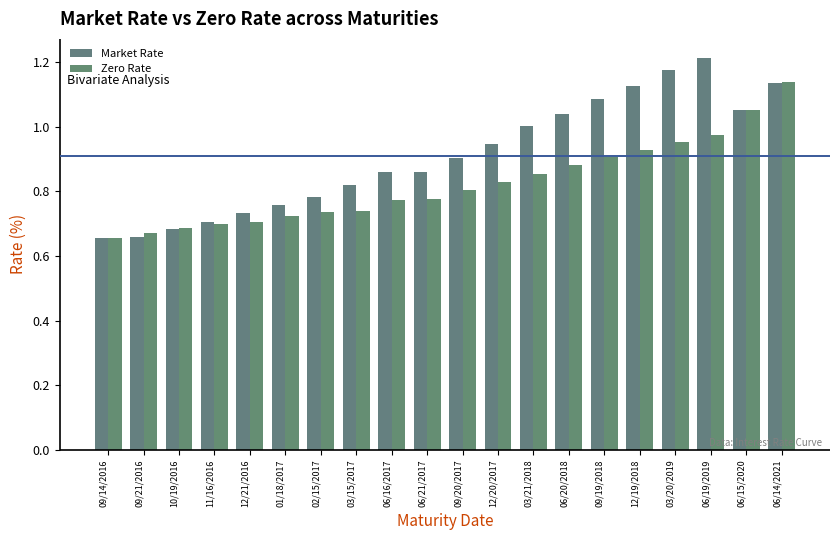

Read the Zero Rate value at 03/20/2019.

1.0